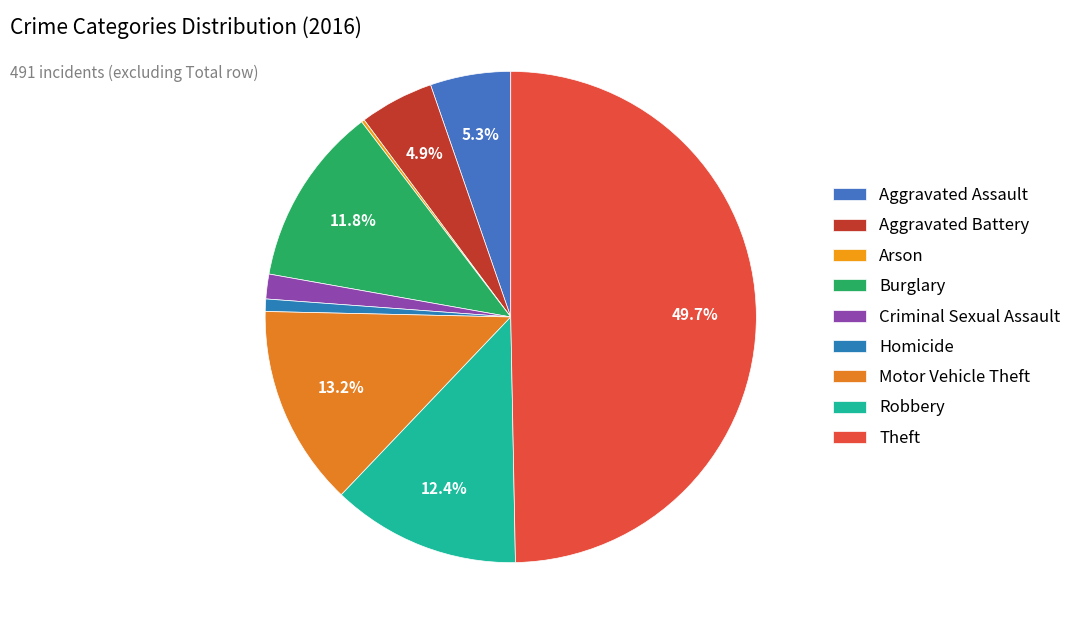

What is the largest slice in the pie chart?

Theft